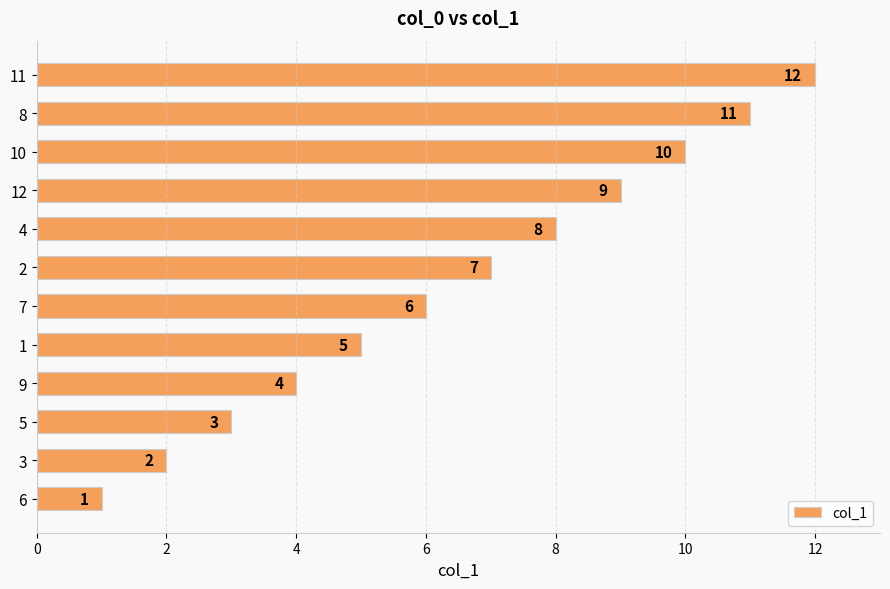

Between 8 and 2, which is larger?

8